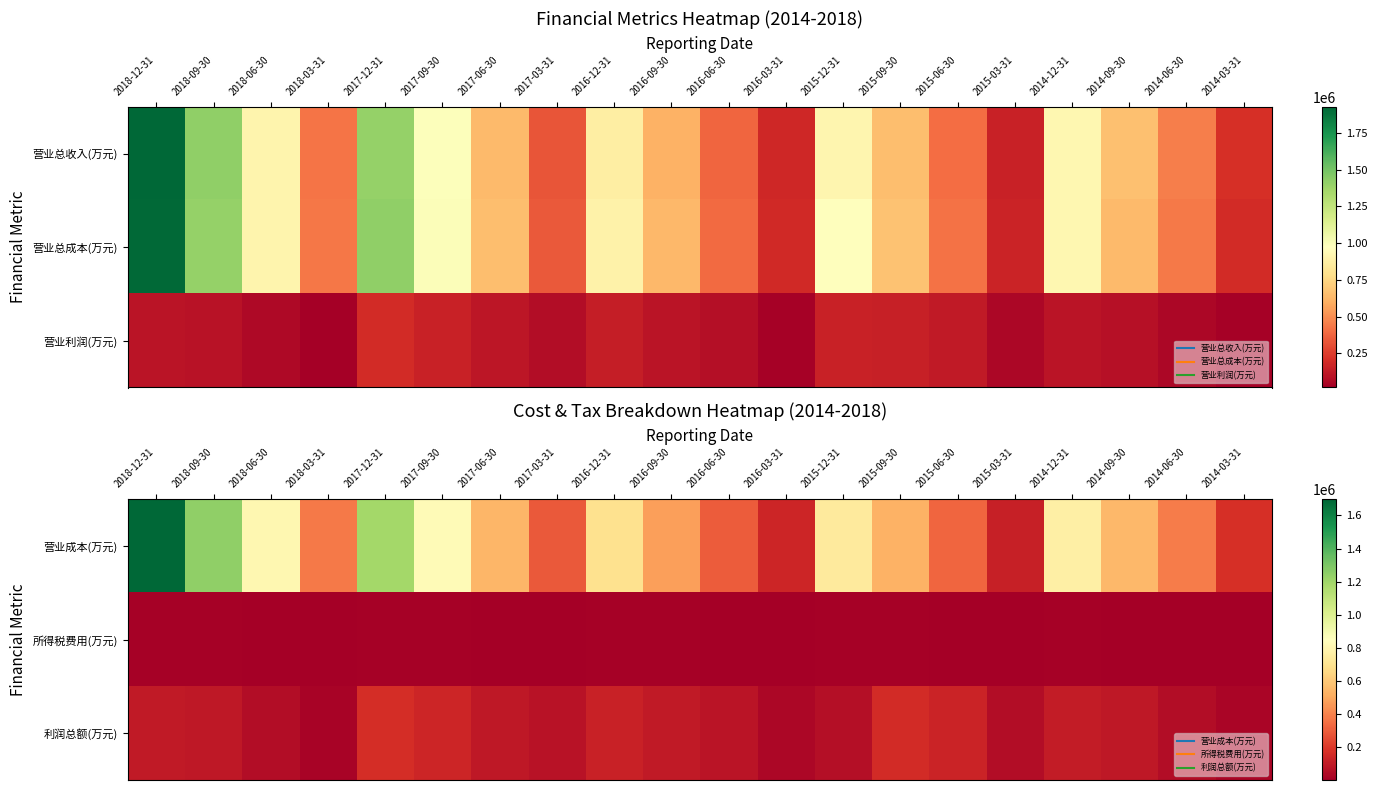

Is the value of 利润总额(万元) at 2017-09-30 greater than the value of 营业成本(万元) at 2015-06-30?

No